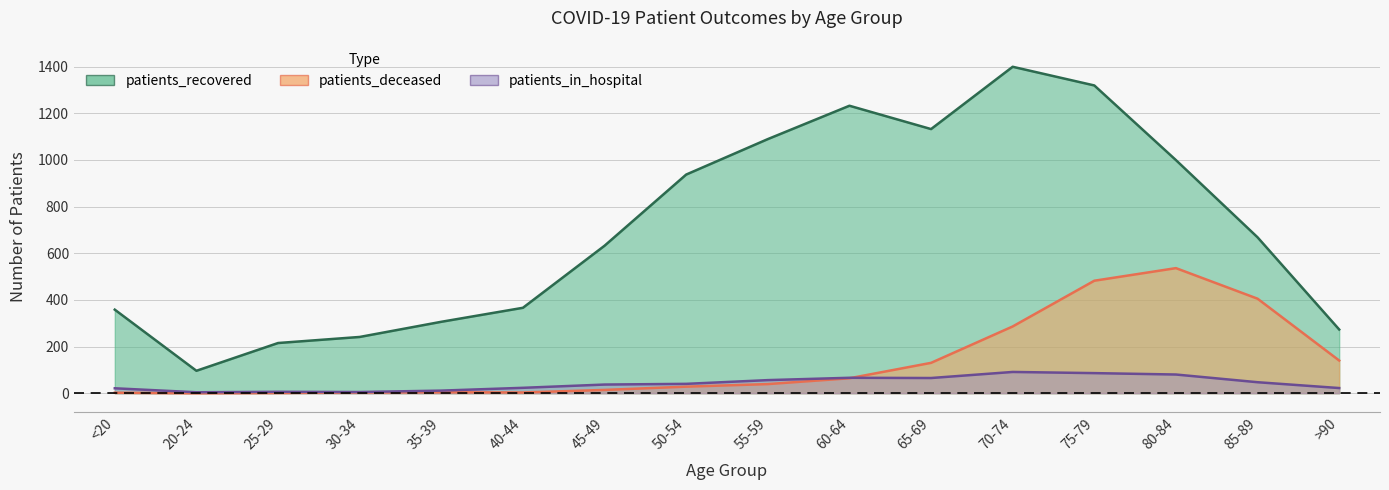

Is it true that patients_recovered equals 366 at 40-44?

True